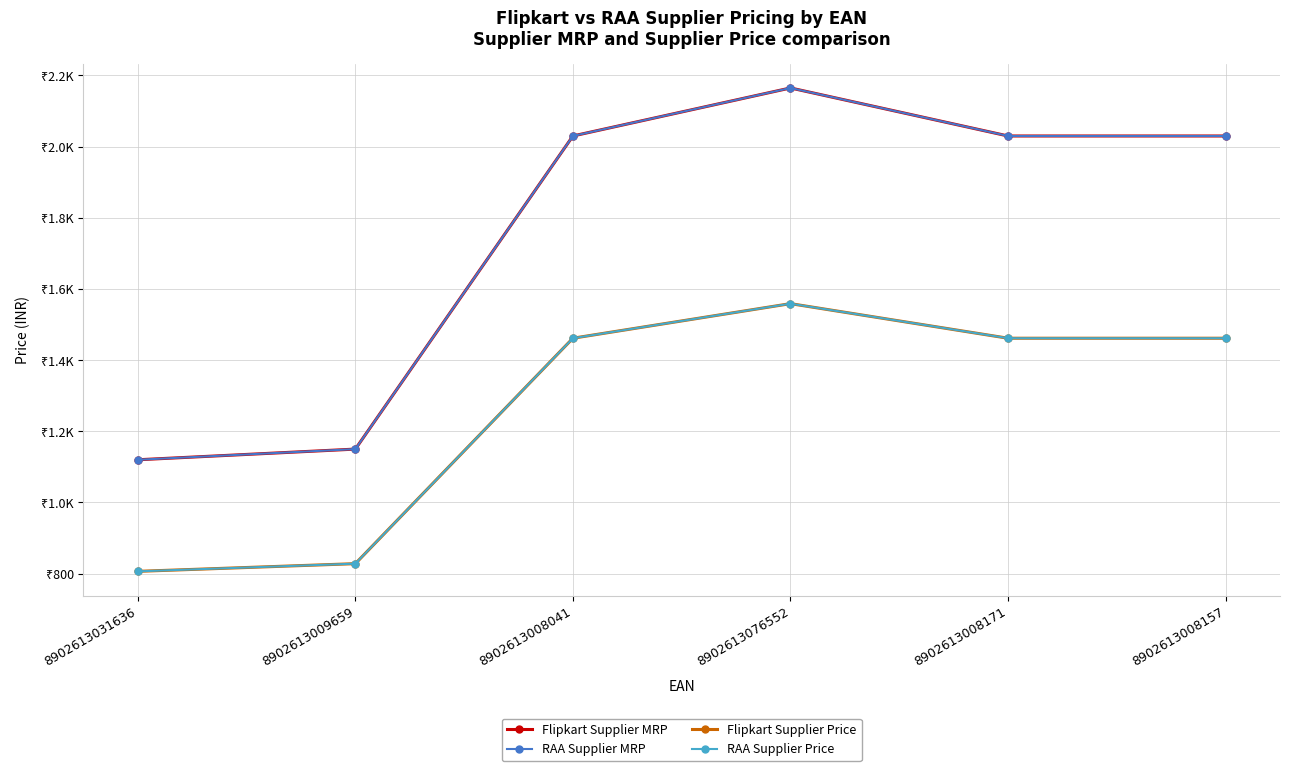

The Flipkart Supplier Price series shows 828.0 at 8902613009659. True or false?

True